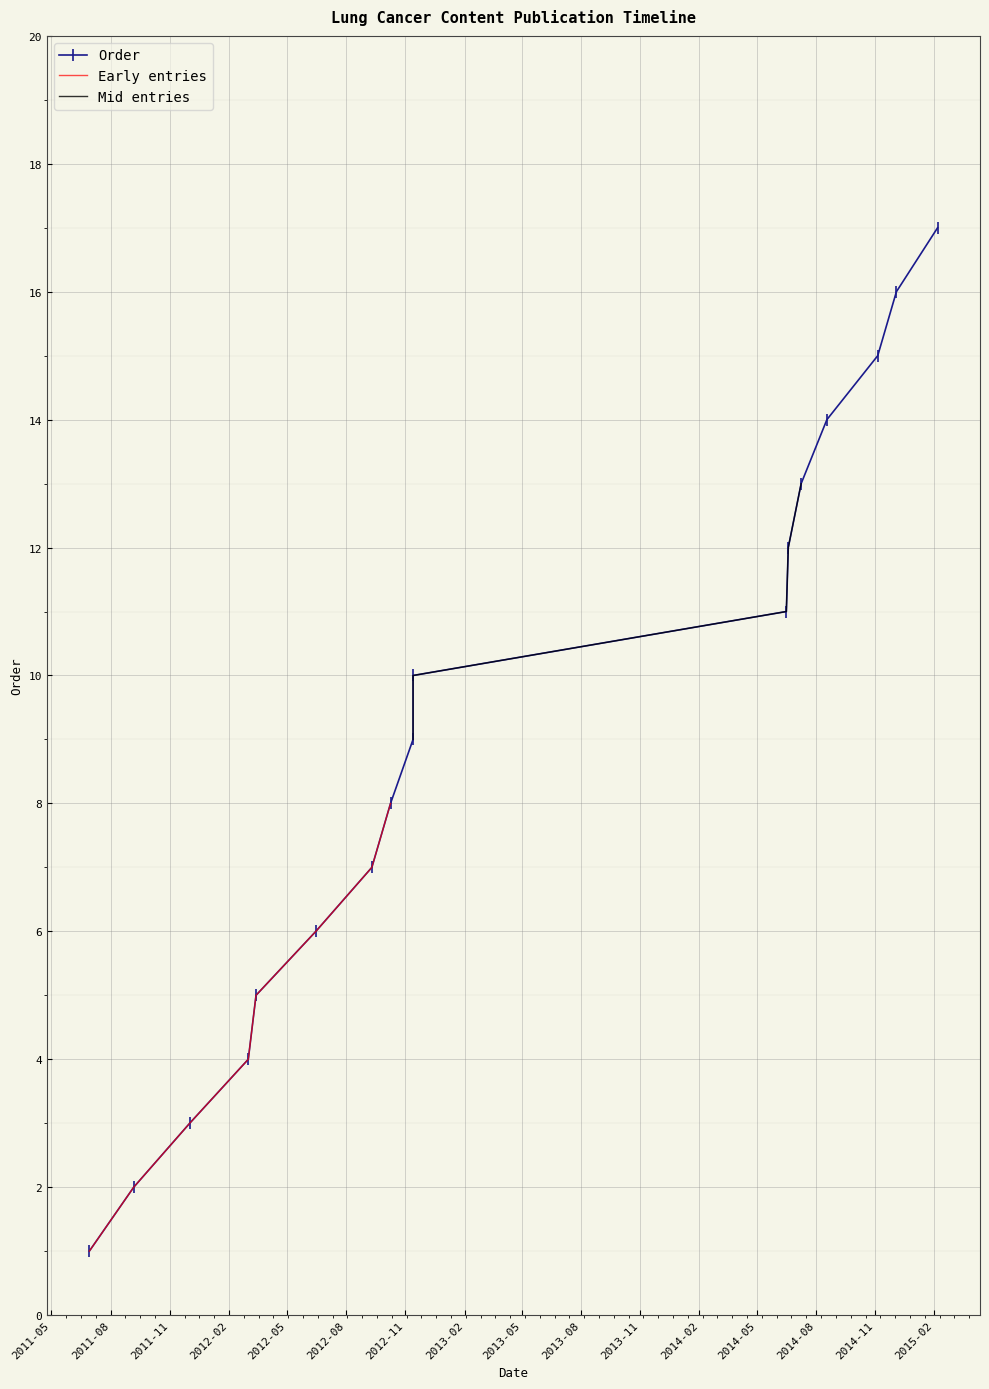

Does the chart display data point markers on the line(s)?

No